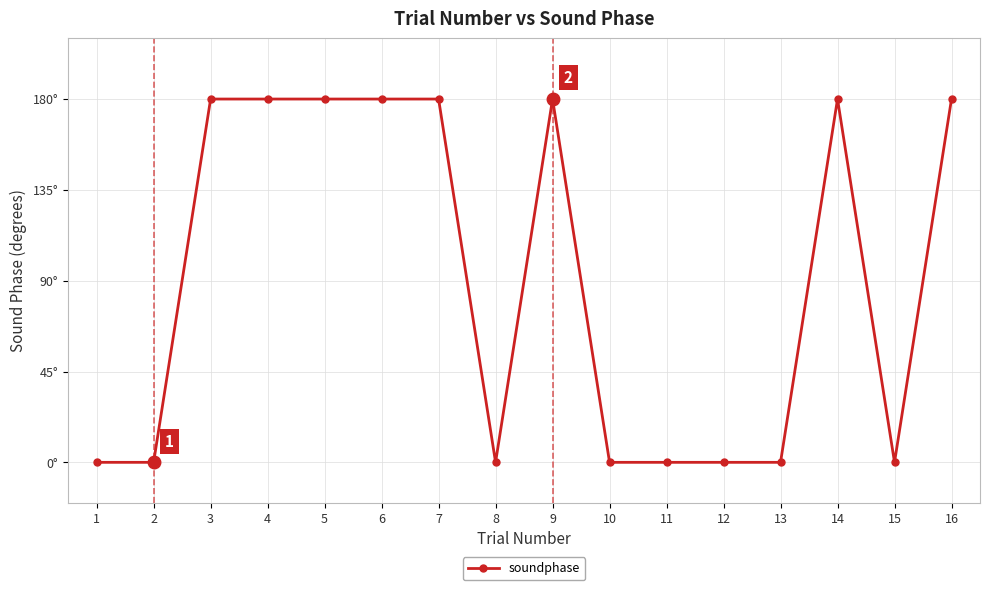

The chart shows a value of 180 at 14. True or false?

True